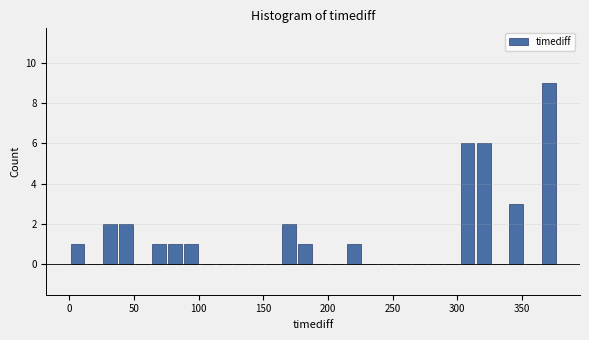

Read against the x-axis, roughly where is the centre of the tallest bar?

370